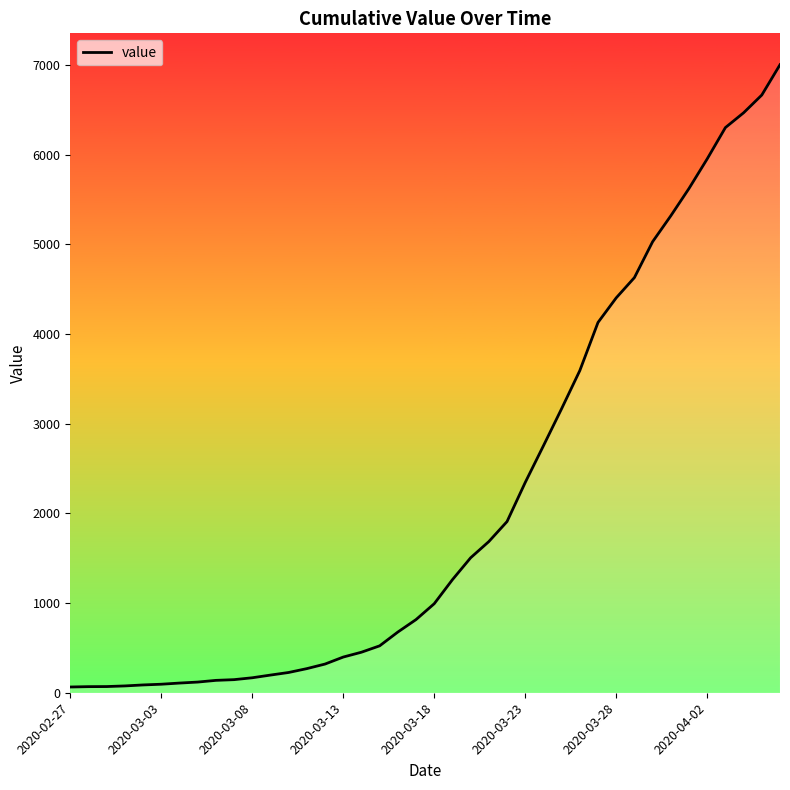

What is the maximum value shown in the chart?

7004